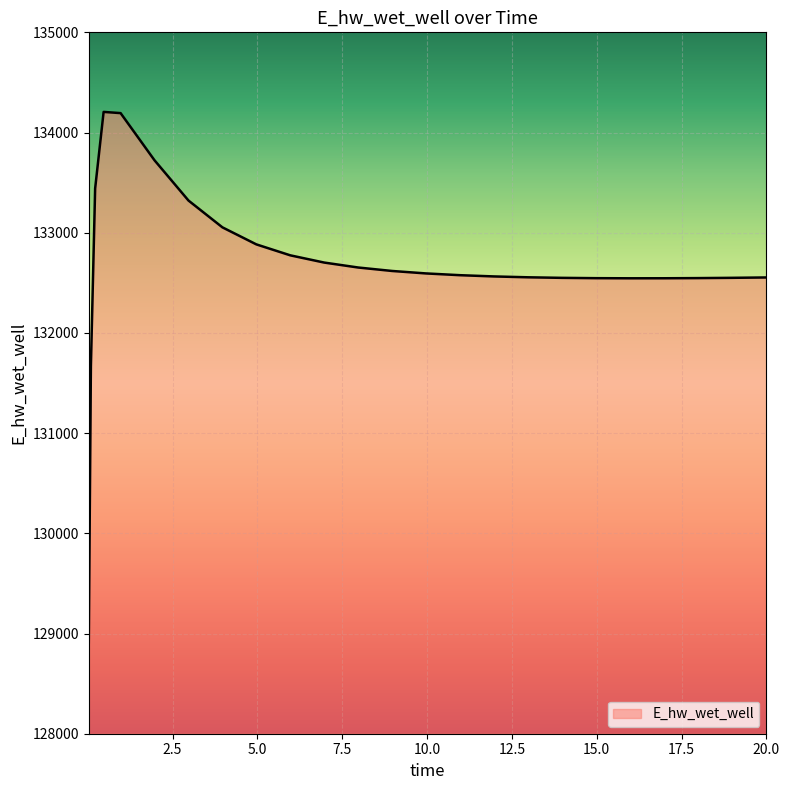

What is the smallest value displayed?

128913.1